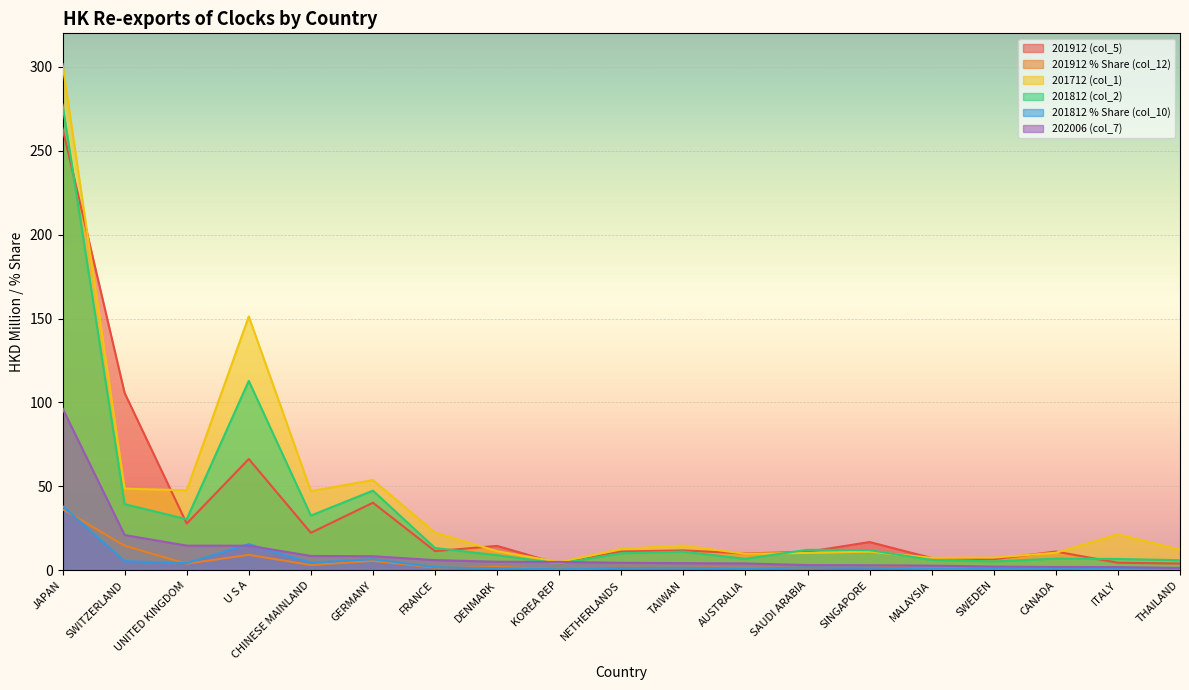

Reading right to left, what are all the values shown in this chart?

201912 (col_5): THAILAND=4.0	ITALY=4.5	CANADA=11.1	SWEDEN=6.5	MALAYSIA=7.3	SINGAPORE=16.8	SAUDI ARABIA=10.9	AUSTRALIA=10.0	TAIWAN=11.8	NETHERLANDS=11.1	KOREA REP=3.7	DENMARK=14.5	FRANCE=11.4	GERMANY=40.2	CHINESE MAINLAND=22.3	U S A=66.3	UNITED KINGDOM=27.8	SWITZERLAND=105.6	JAPAN=263.4
201912 % Share (col_12): THAILAND=0.5	ITALY=0.6	CANADA=1.5	SWEDEN=0.9	MALAYSIA=1.0	SINGAPORE=2.3	SAUDI ARABIA=1.5	AUSTRALIA=1.4	TAIWAN=1.6	NETHERLANDS=1.5	KOREA REP=0.5	DENMARK=2.0	FRANCE=1.6	GERMANY=5.6	CHINESE MAINLAND=3.1	U S A=9.2	UNITED KINGDOM=3.8	SWITZERLAND=14.6	JAPAN=36.4
201712 (col_1): THAILAND=12.2	ITALY=21.4	CANADA=10.4	SWEDEN=7.5	MALAYSIA=7.4	SINGAPORE=11.0	SAUDI ARABIA=10.3	AUSTRALIA=9.8	TAIWAN=14.7	NETHERLANDS=12.7	KOREA REP=4.8	DENMARK=11.3	FRANCE=22.5	GERMANY=53.7	CHINESE MAINLAND=47.2	U S A=151.2	UNITED KINGDOM=47.6	SWITZERLAND=48.6	JAPAN=301.7
201812 (col_2): THAILAND=6.0	ITALY=6.7	CANADA=6.9	SWEDEN=5.2	MALAYSIA=6.1	SINGAPORE=12.0	SAUDI ARABIA=12.2	AUSTRALIA=6.8	TAIWAN=11.1	NETHERLANDS=10.1	KOREA REP=3.9	DENMARK=9.0	FRANCE=13.2	GERMANY=47.4	CHINESE MAINLAND=32.6	U S A=112.8	UNITED KINGDOM=30.4	SWITZERLAND=39.4	JAPAN=277.5
201812 % Share (col_10): THAILAND=0.8	ITALY=0.9	CANADA=1.0	SWEDEN=0.7	MALAYSIA=0.8	SINGAPORE=1.6	SAUDI ARABIA=1.7	AUSTRALIA=0.9	TAIWAN=1.5	NETHERLANDS=1.4	KOREA REP=0.5	DENMARK=1.2	FRANCE=1.8	GERMANY=6.5	CHINESE MAINLAND=4.5	U S A=15.5	UNITED KINGDOM=4.2	SWITZERLAND=5.4	JAPAN=38.2
202006 (col_7): THAILAND=1.4	ITALY=1.8	CANADA=1.9	SWEDEN=2.1	MALAYSIA=2.7	SINGAPORE=3.0	SAUDI ARABIA=3.0	AUSTRALIA=4.0	TAIWAN=4.2	NETHERLANDS=4.4	KOREA REP=4.9	DENMARK=5.0	FRANCE=6.0	GERMANY=8.3	CHINESE MAINLAND=8.5	U S A=14.6	UNITED KINGDOM=14.6	SWITZERLAND=21.0	JAPAN=96.5